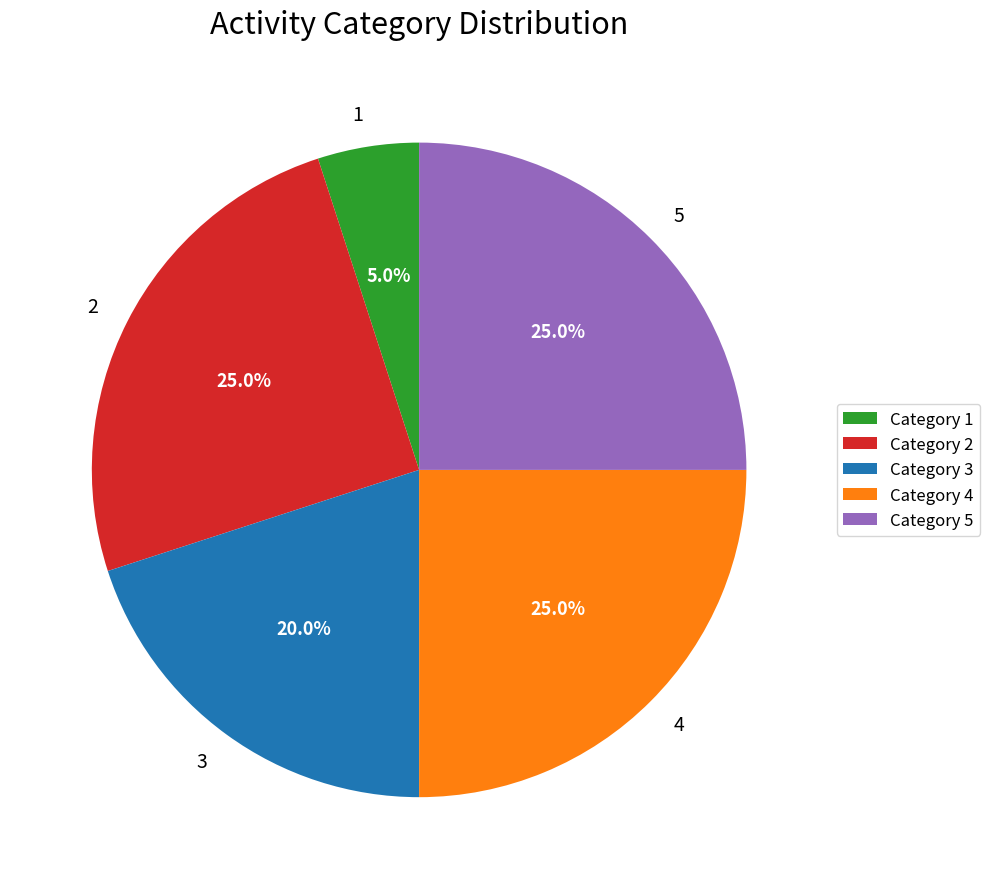

How many segments does this pie chart have?

5